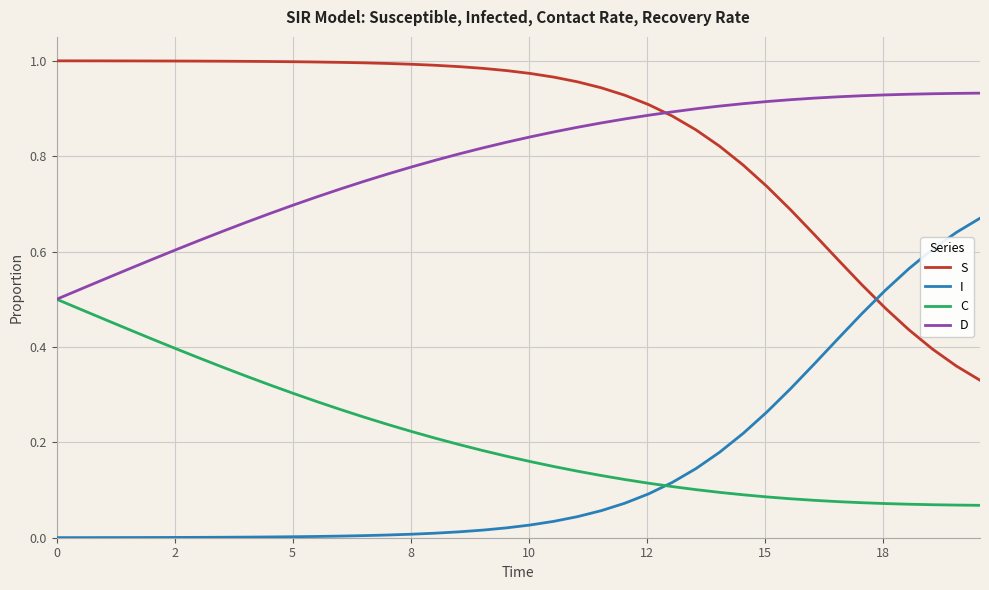

True or false: S and C intersect in this chart.

False